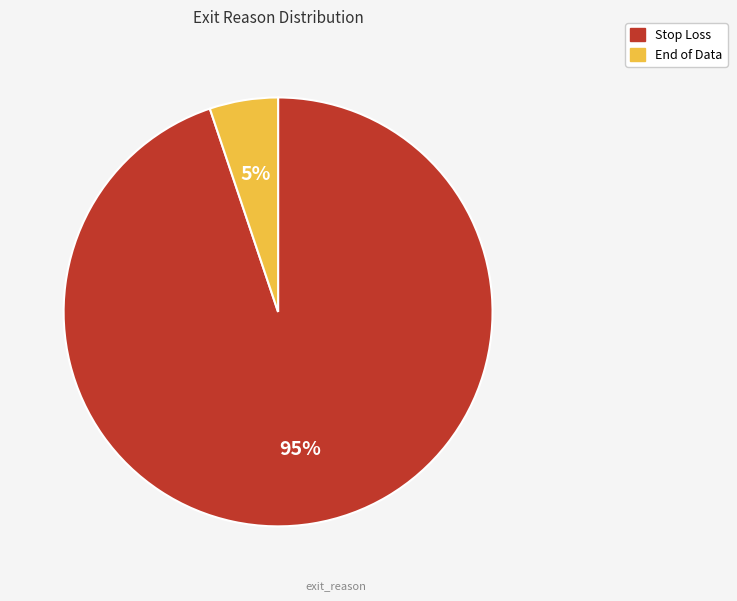

The End of Data slice represents 5% of the pie. True or false?

True